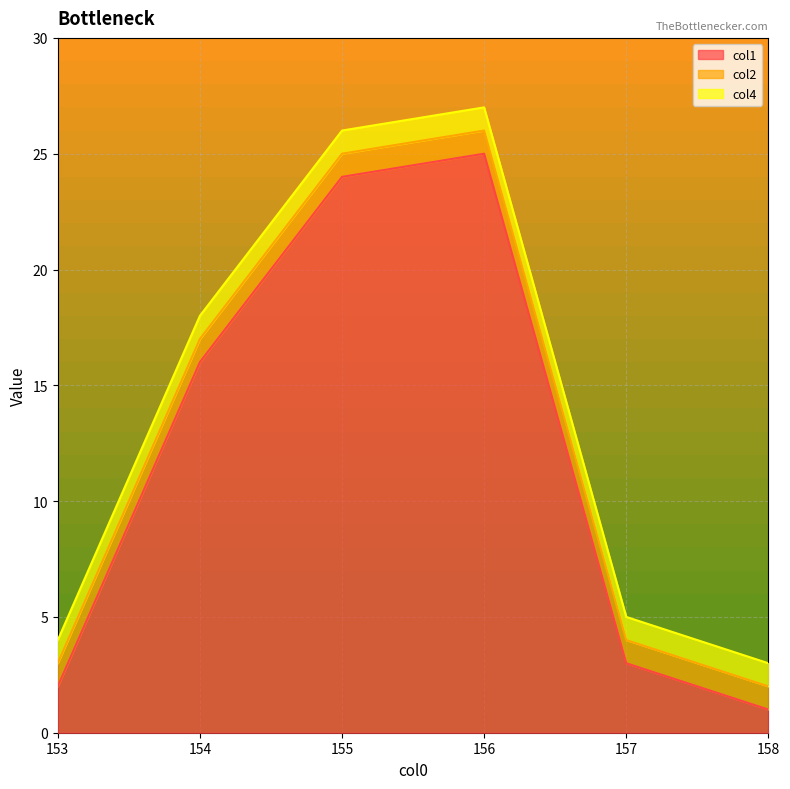

What is the total value across all series at 155?

26